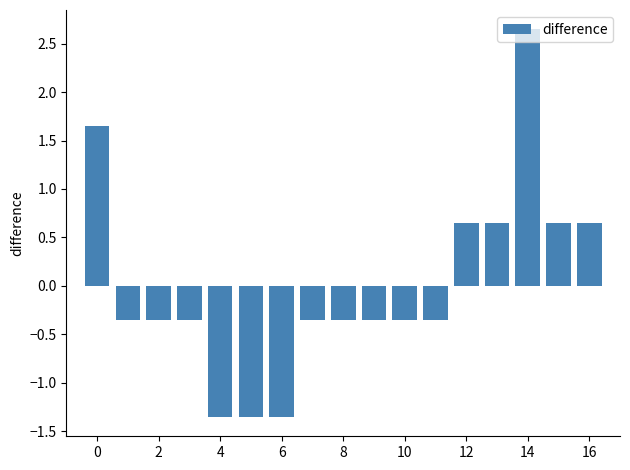

What is the difference between the second highest and second lowest values?

3.0